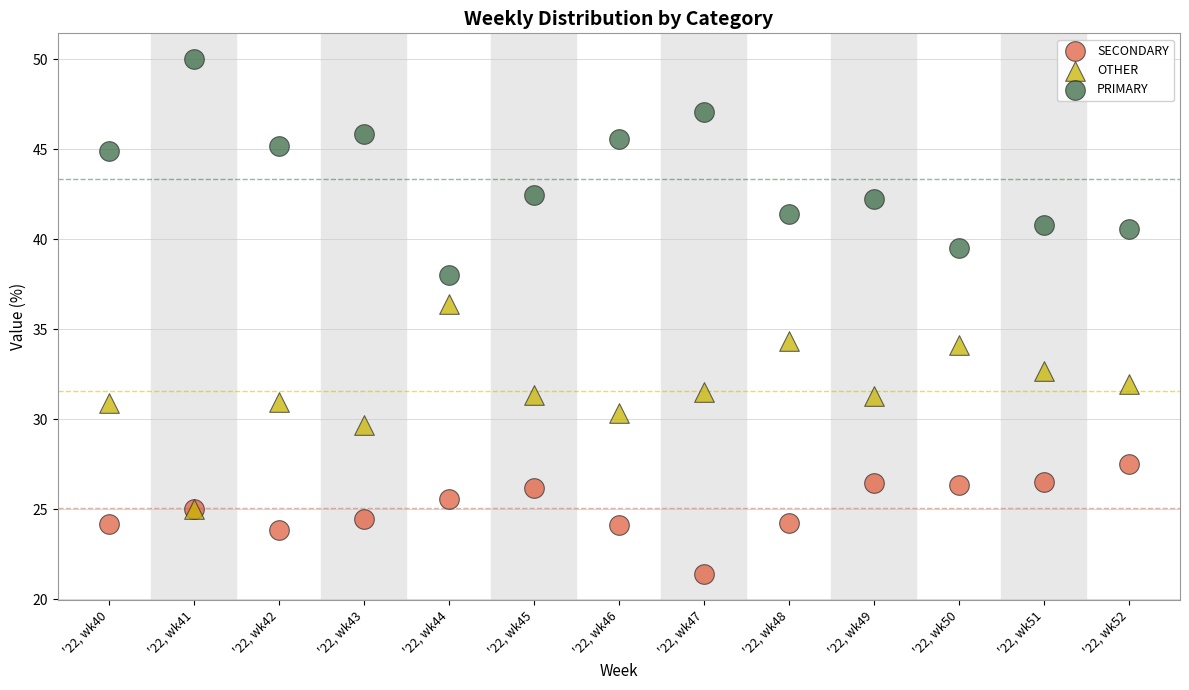

Which series contains the highest Y value?

PRIMARY